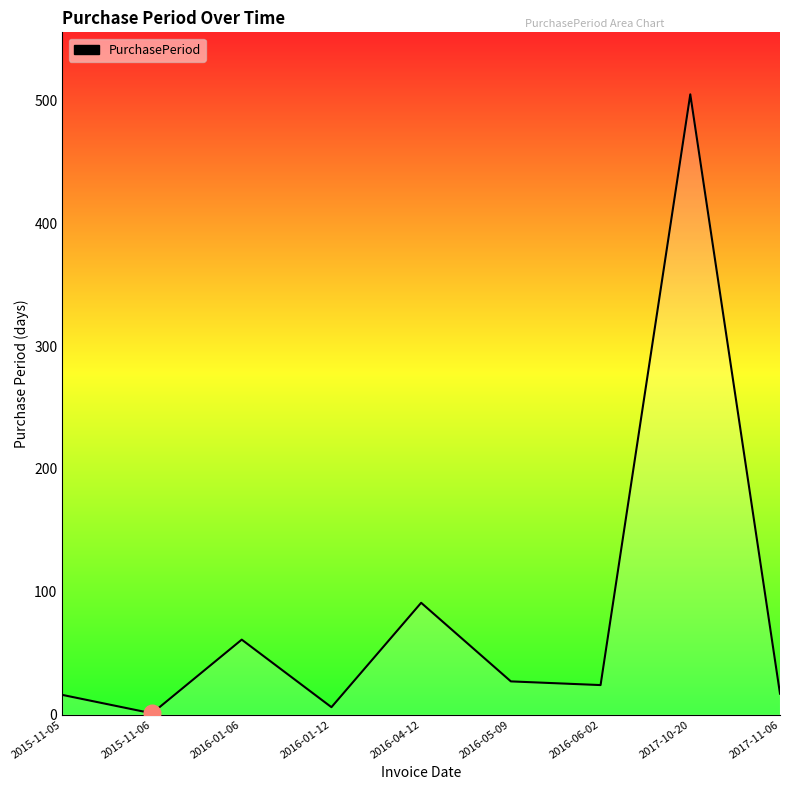

Where is the data nearest to the value 253?

2016-04-12